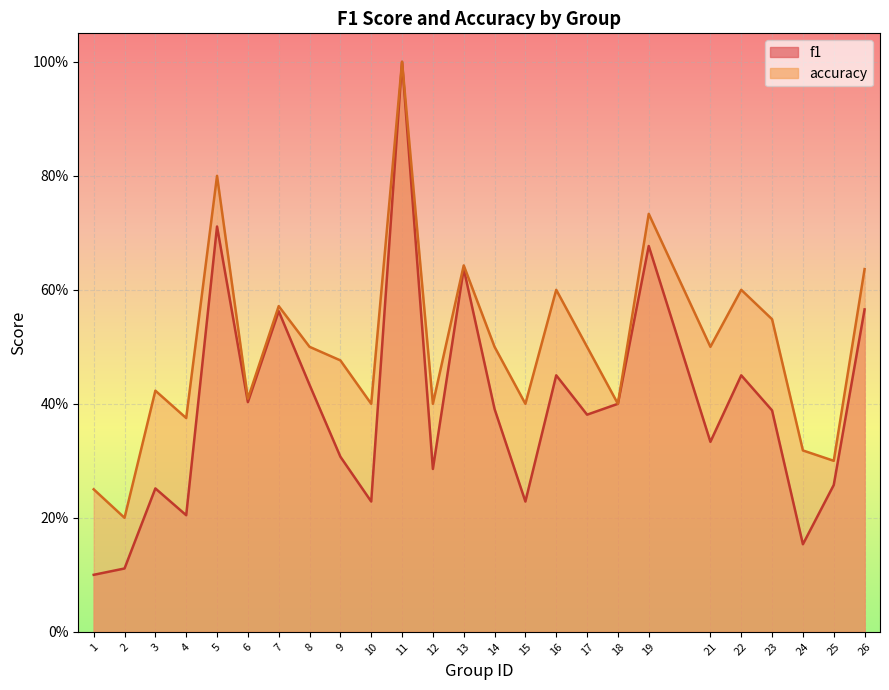

At which category does the chart reach its minimum across all series?

1